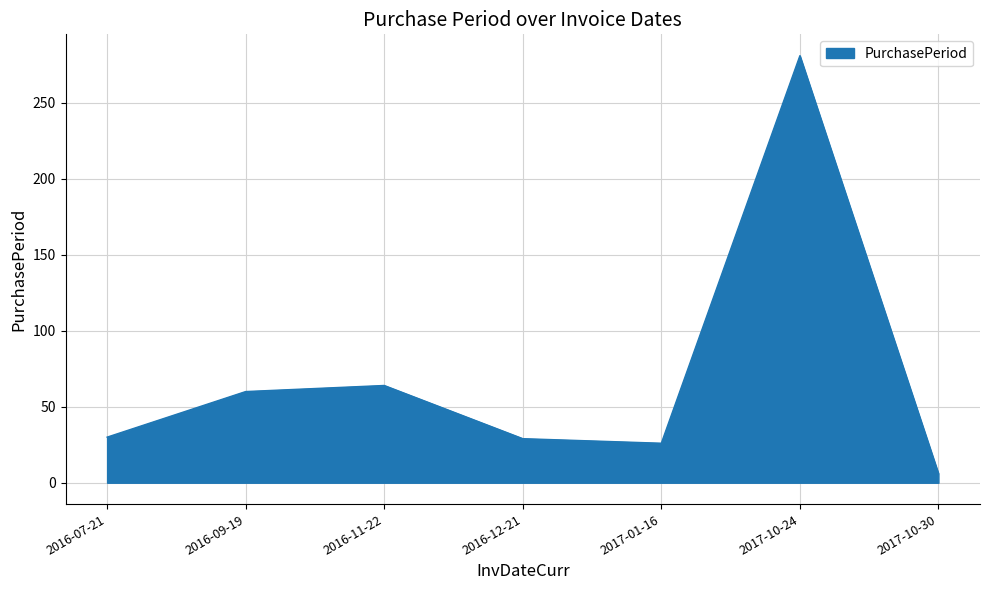

Between 2016-09-19 and 2016-07-21, which is larger?

2016-09-19